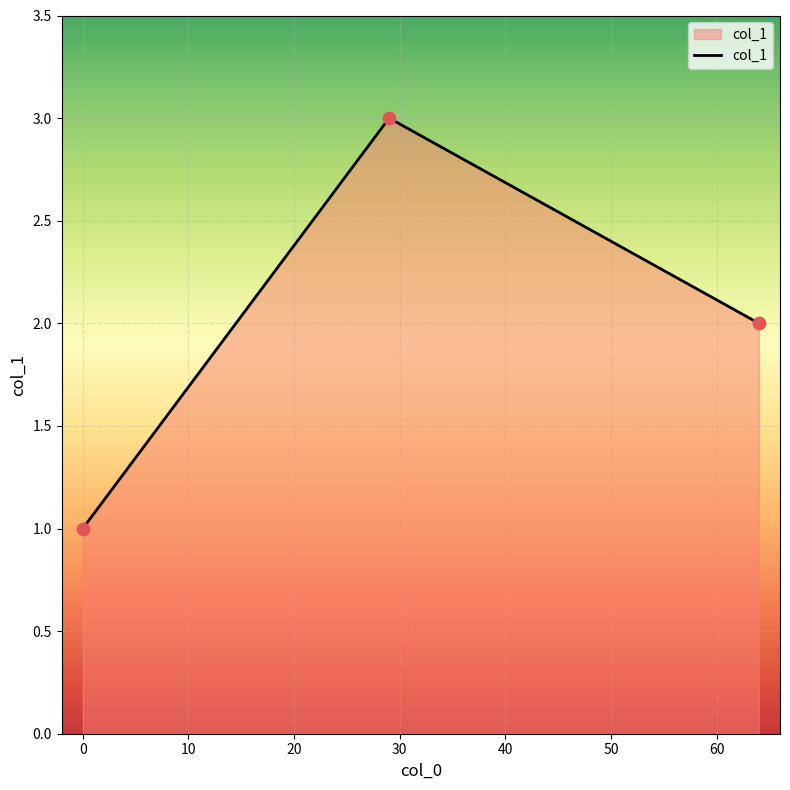

What is the maximum value shown in the chart?

3